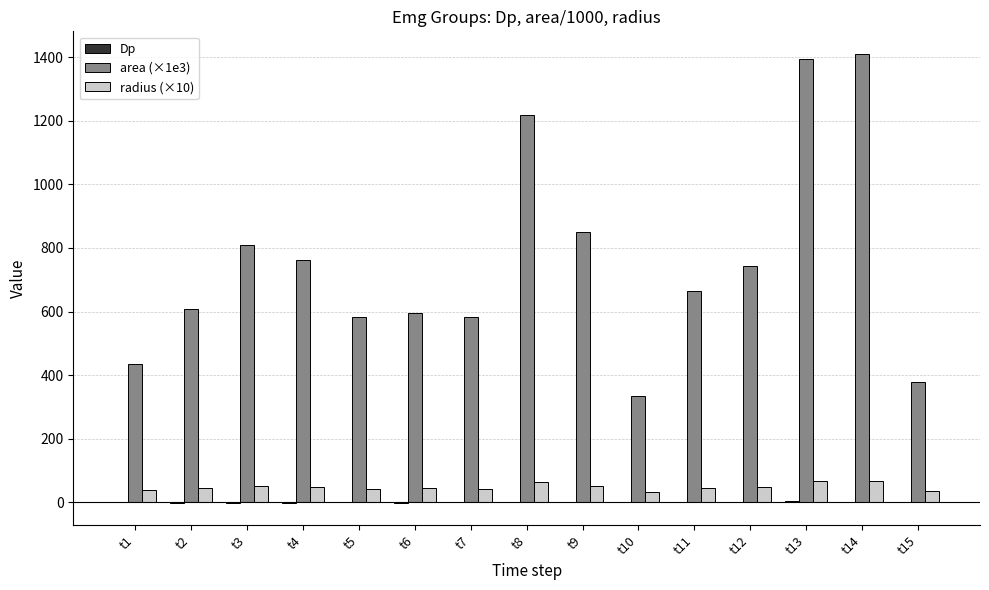

What is the sum of all radius (×10) values?

720.5